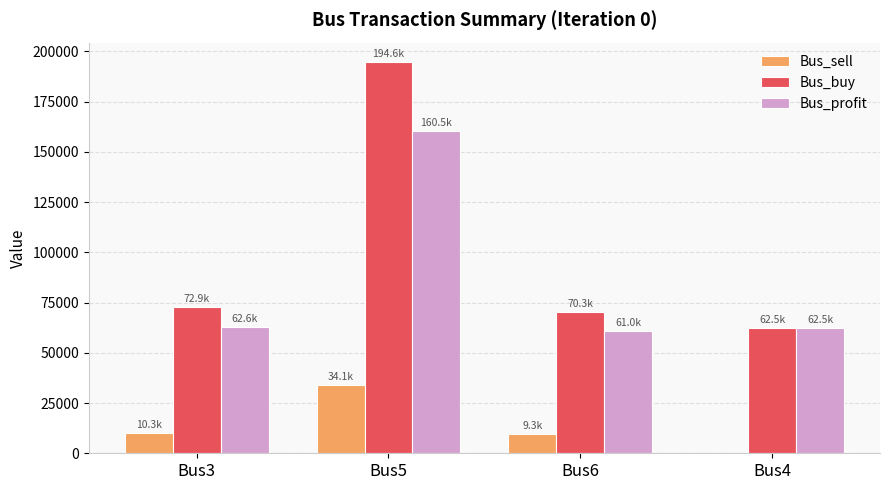

How many groups of bars are there?

4